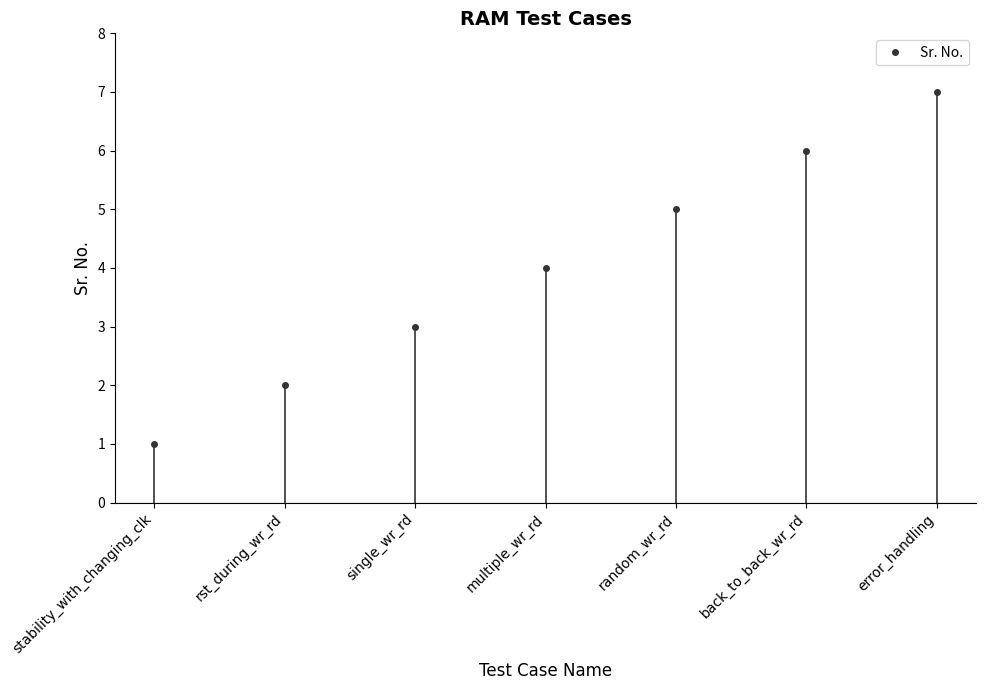

What is the minimum value shown in the chart?

1